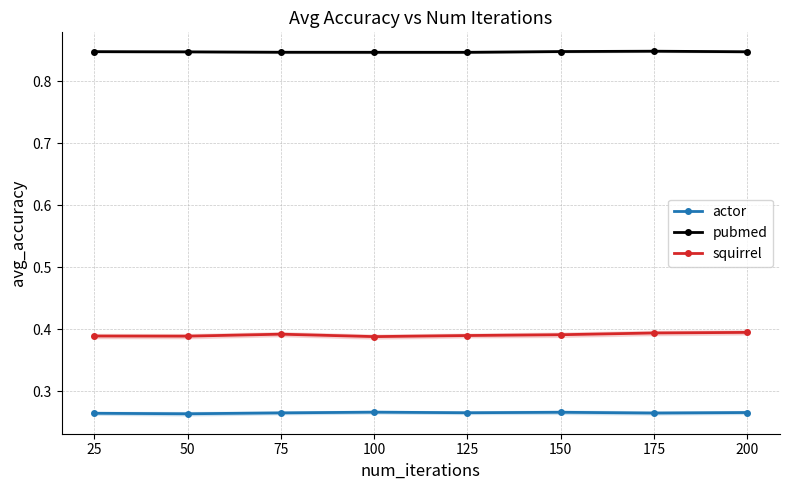

What is the approximate value of actor at 175?

0.3